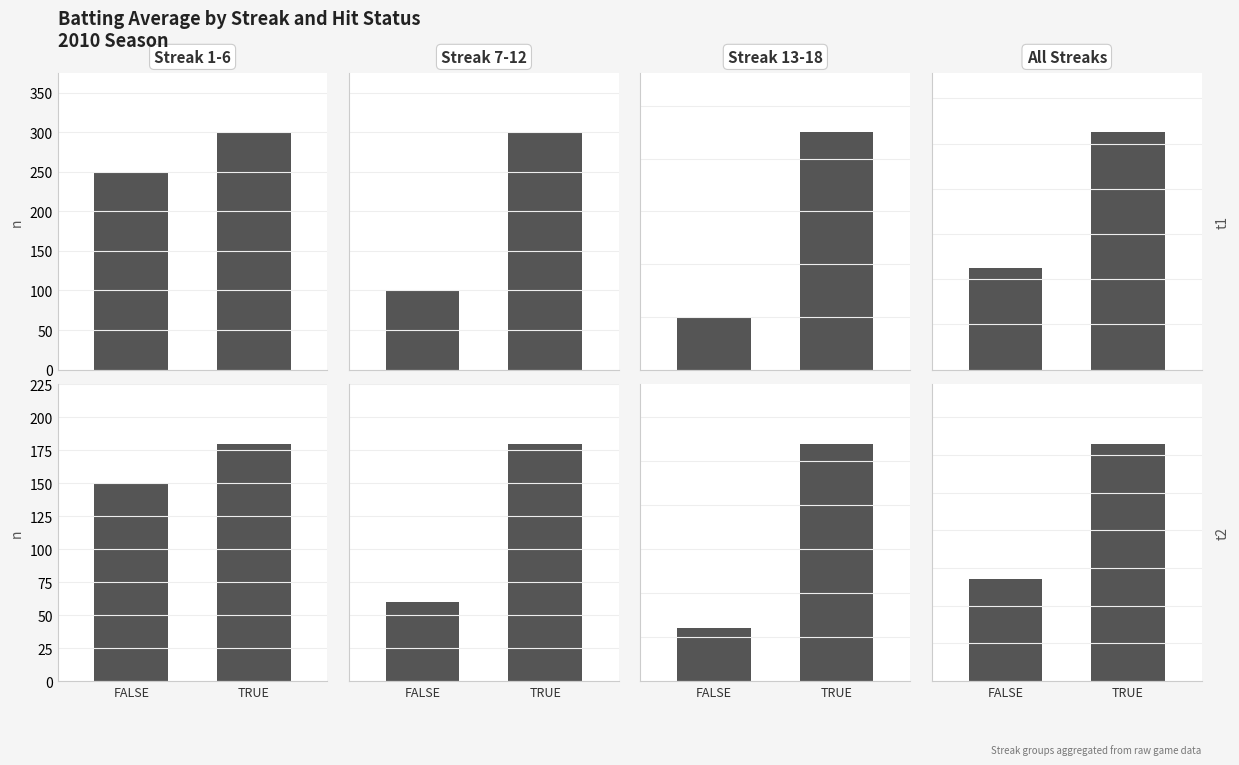

How many data points in t1 are less than 1050?

1